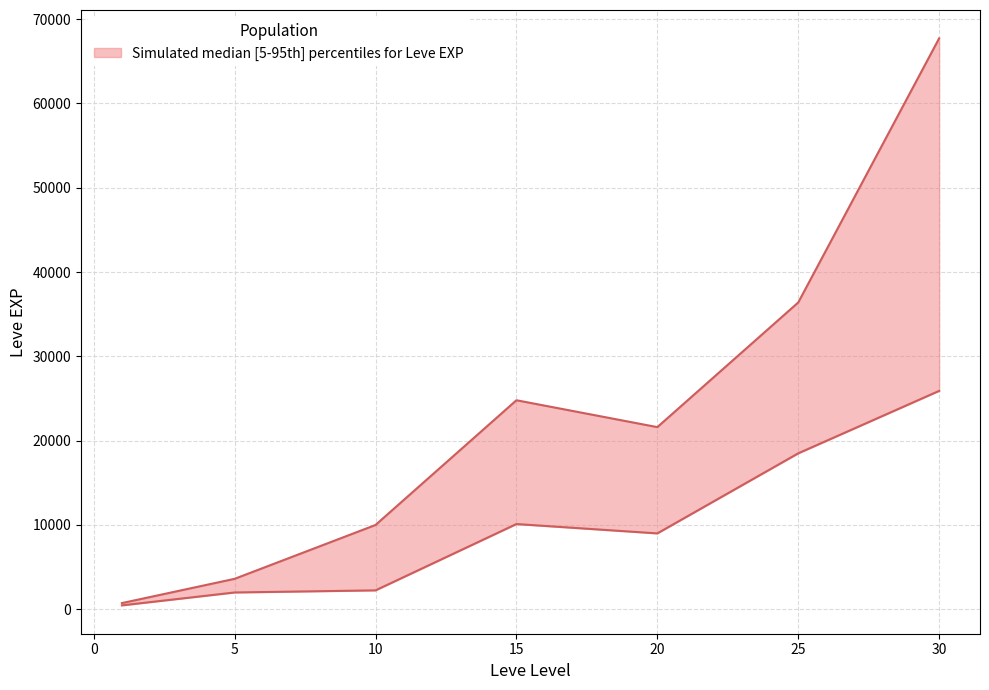

Which series has the largest total across all categories?

Leve EXP upper